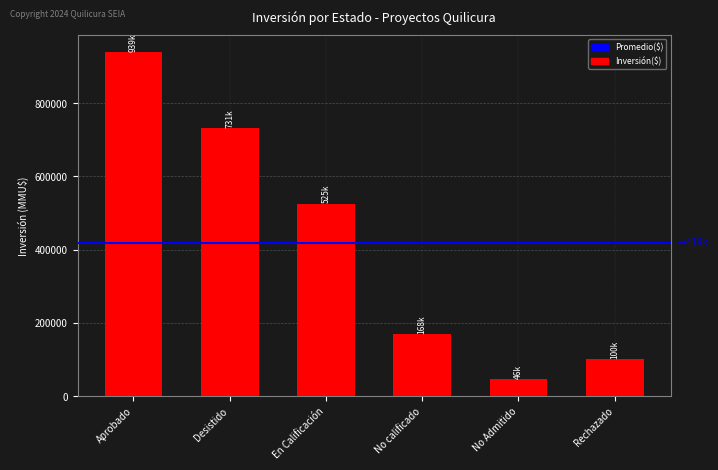

What position from the right is No Admitido?

2